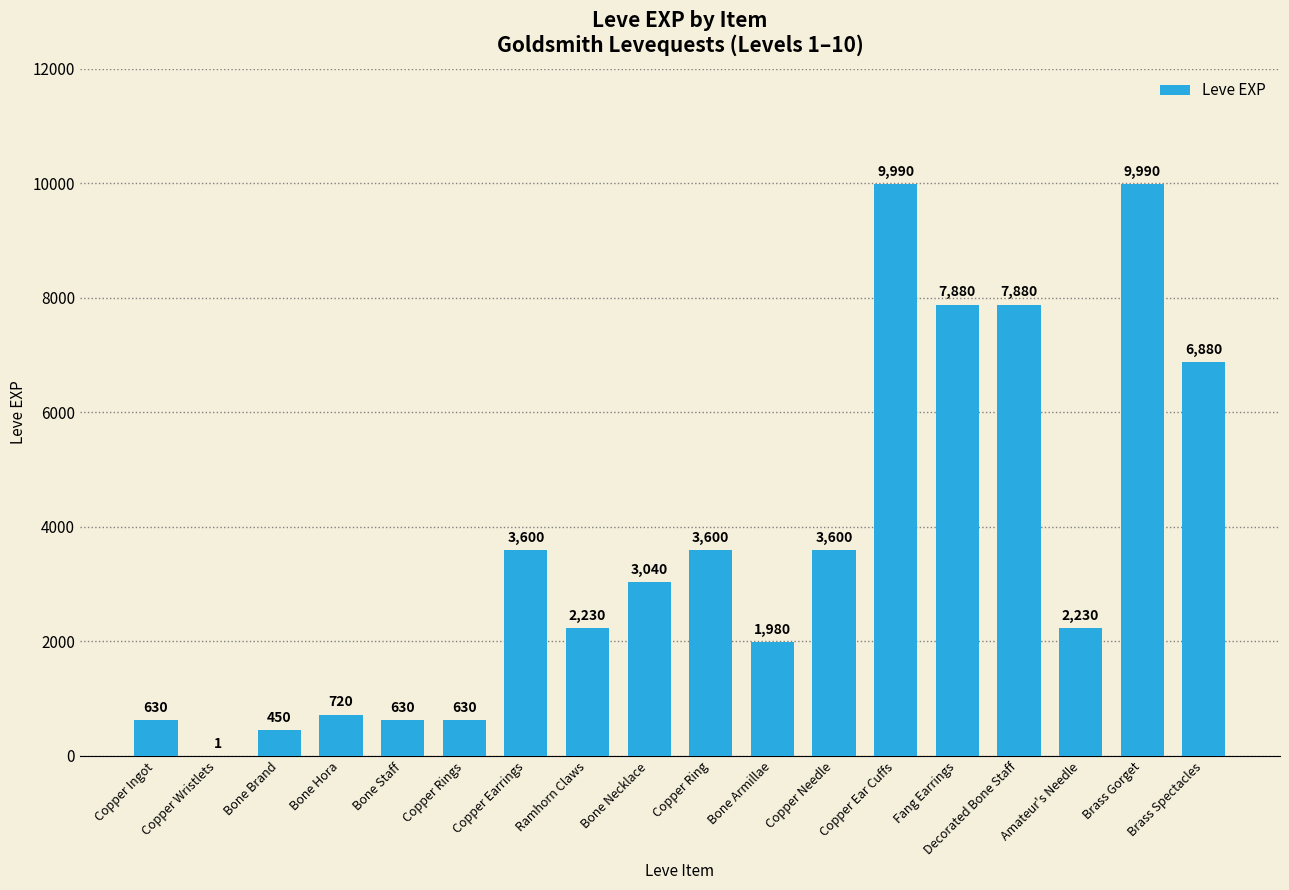

What is the greatest value displayed?

9990